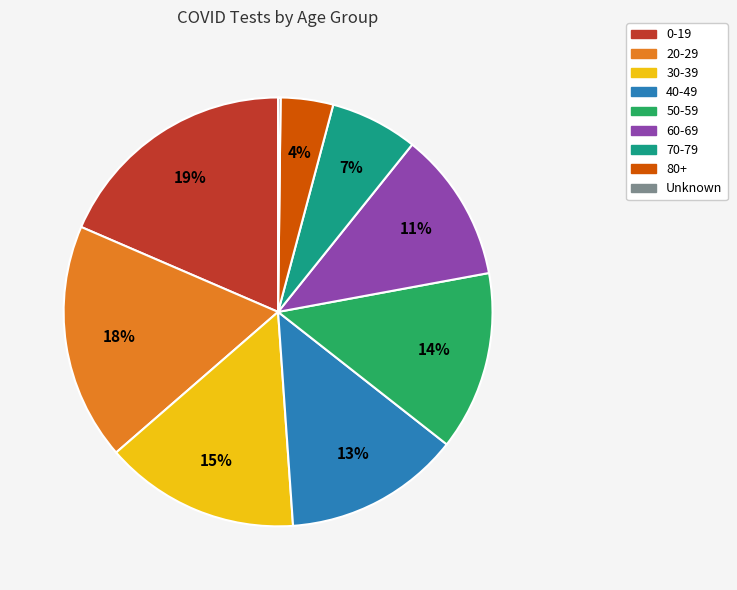

To the nearest percent, what is the average slice percentage?

11%